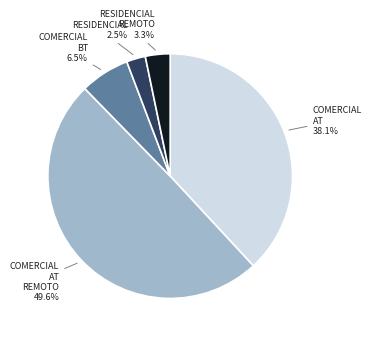

Does any single category account for the majority?

No